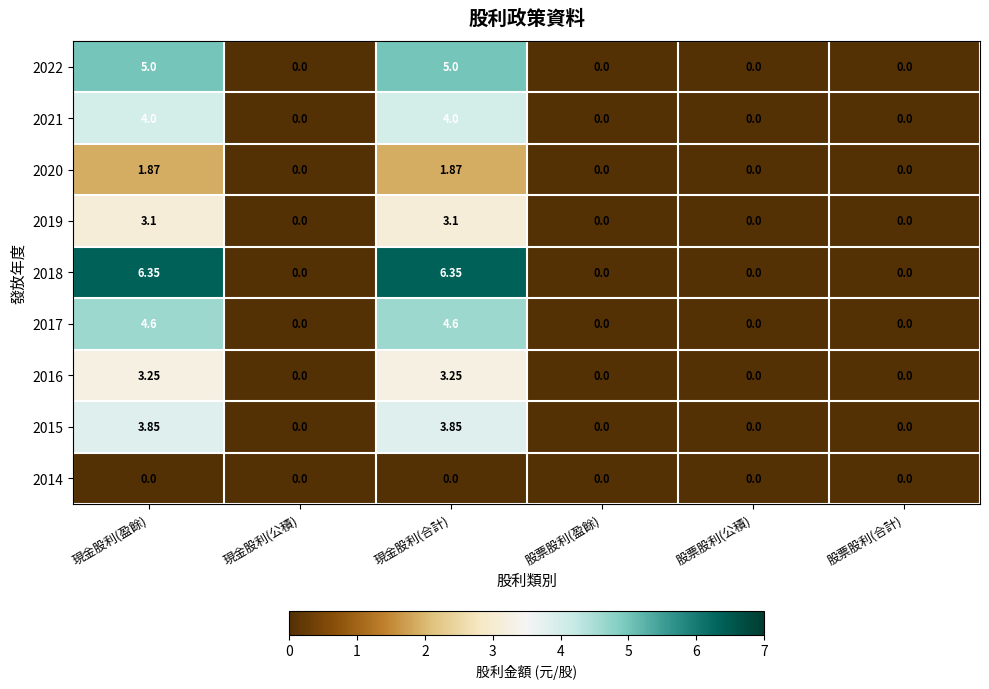

Is the value of 2014 at 股票股利(合計) greater than the value of 2021 at 現金股利(盈餘)?

No